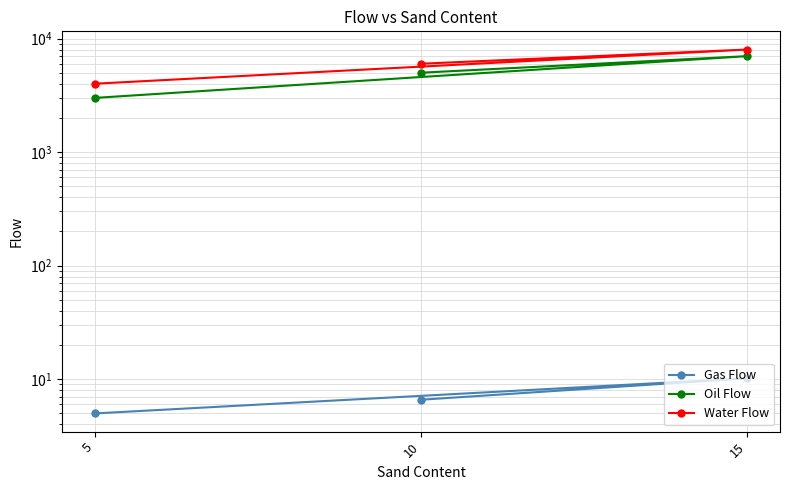

What is the spread (max minus min) of values at 10?

5993.4